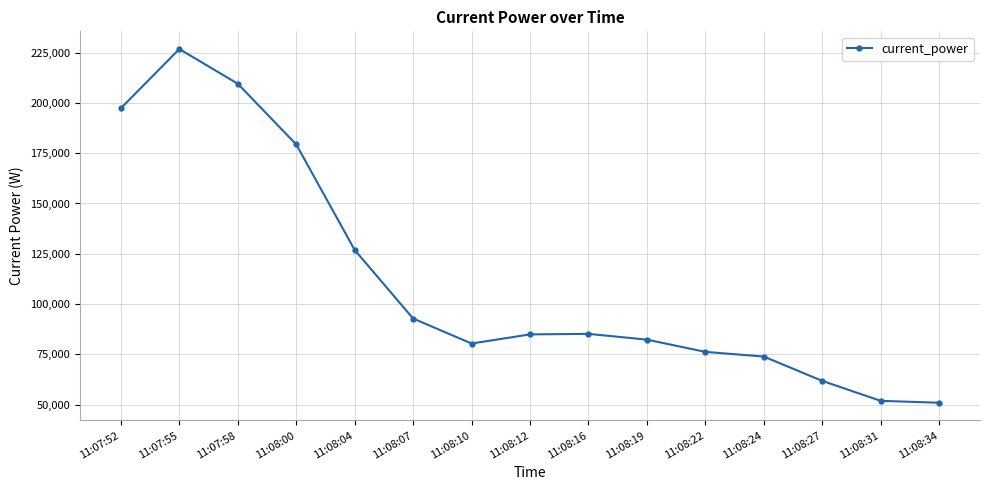

Does the chart have visible grid lines?

Yes